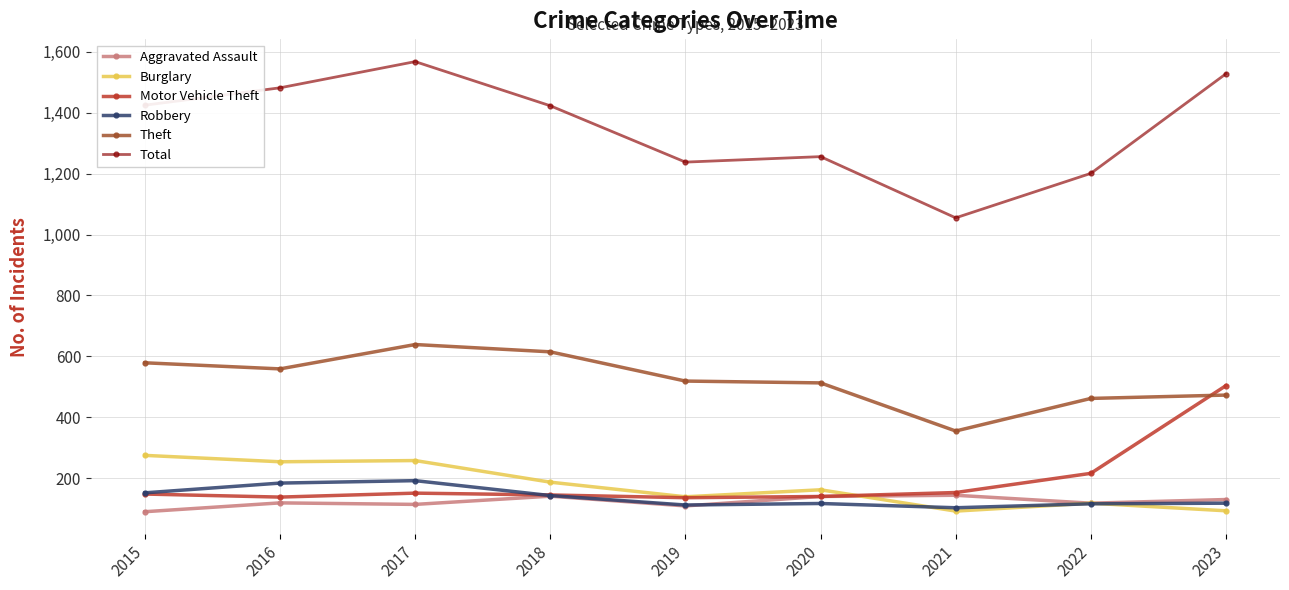

Is the value of Total at 2021 greater than the value of Theft at 2021?

Yes